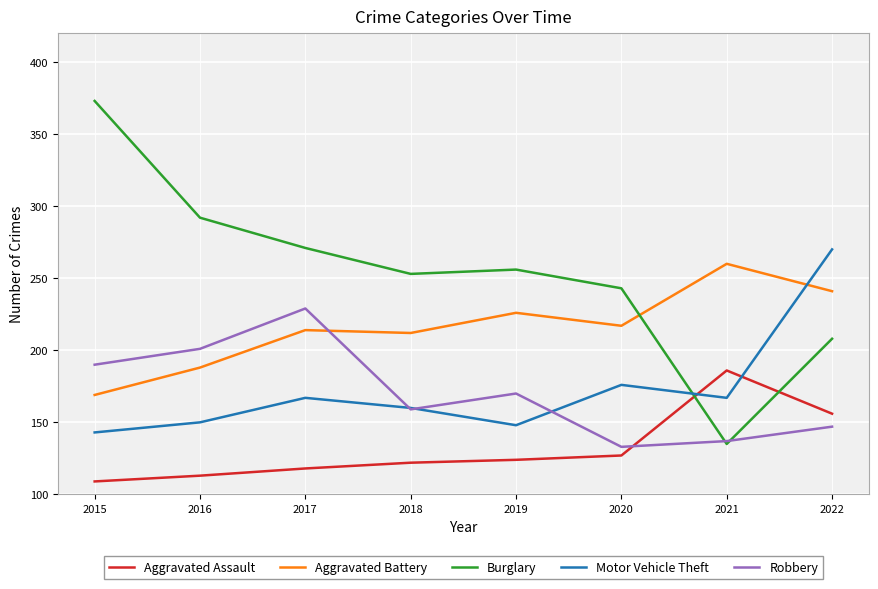

At which category is the sum across all series the highest?

2022